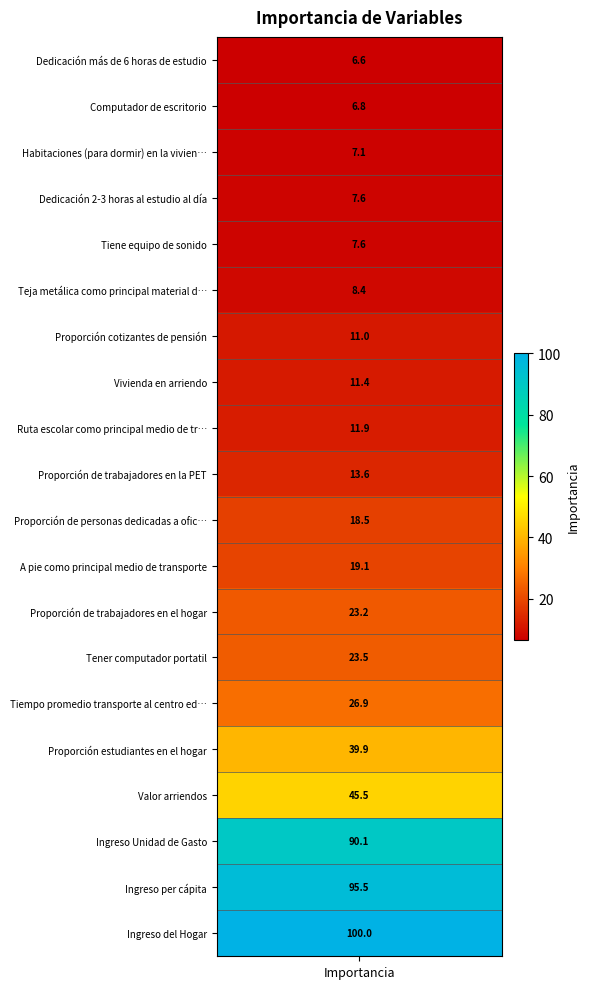

The chart shows a value of 11.4 at 7. True or false?

True